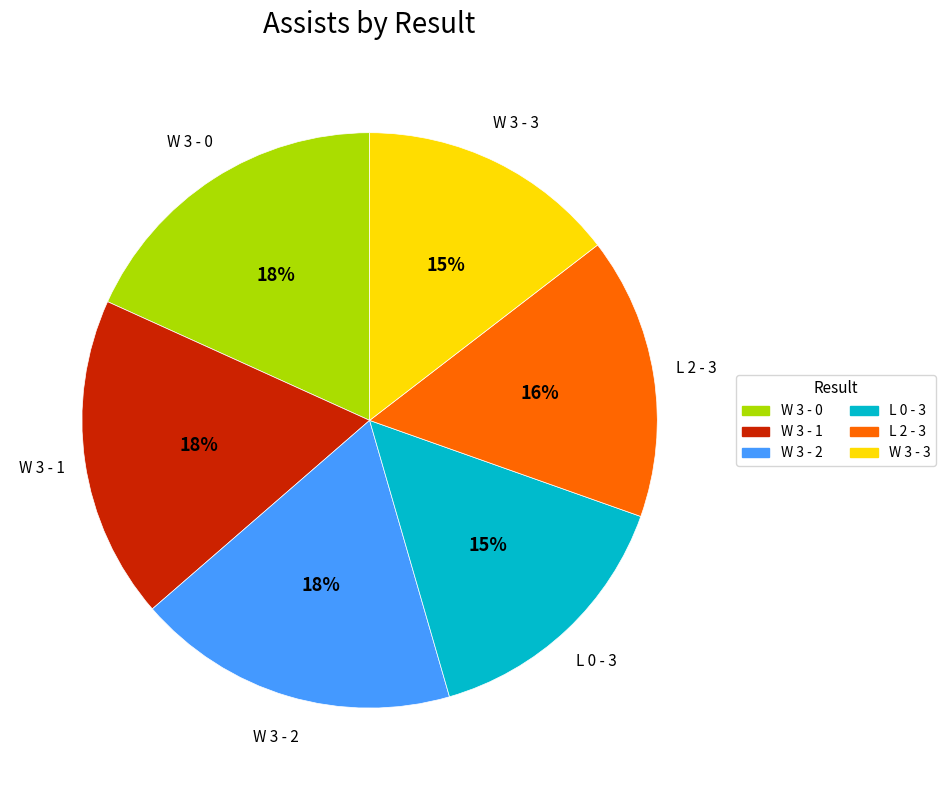

How many segments does this pie chart have?

6